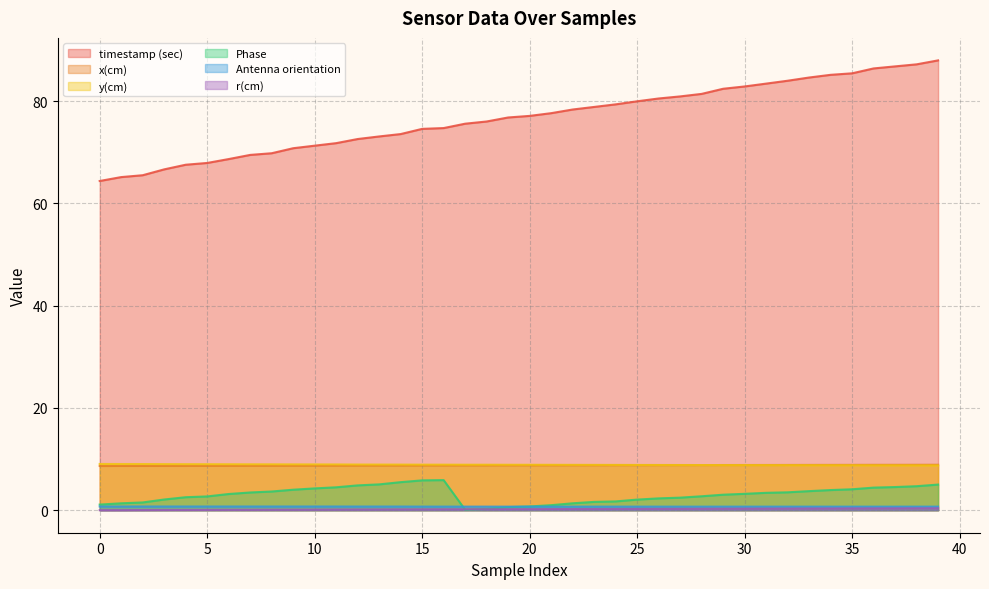

What is the average value of the x(cm) series?

8.8